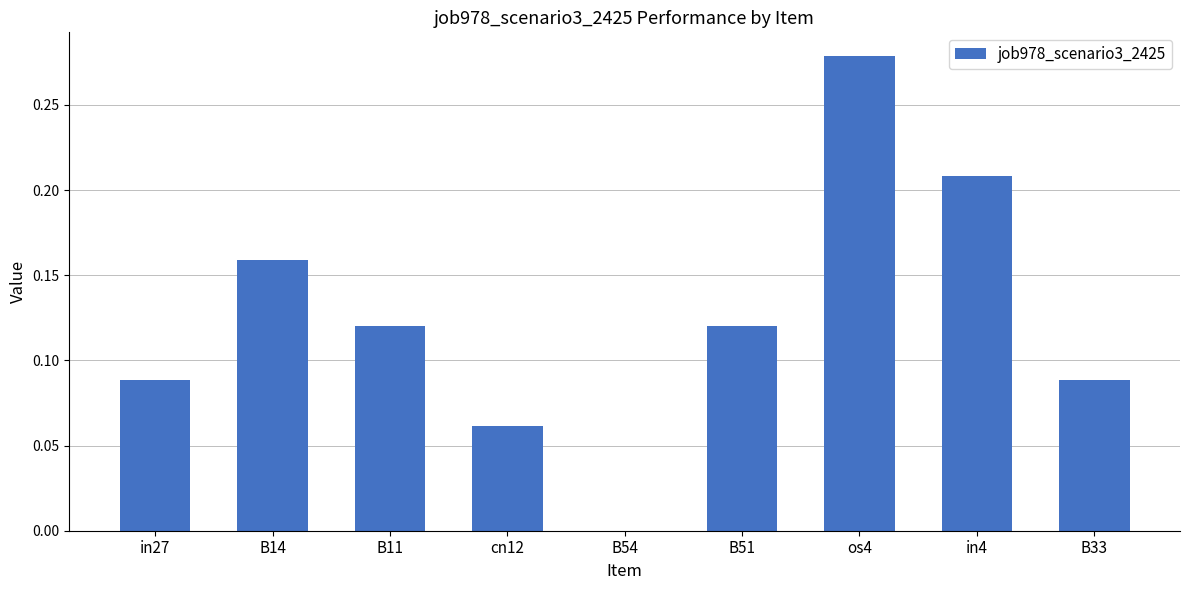

True or false: the data shows 0.0 at B54.

True